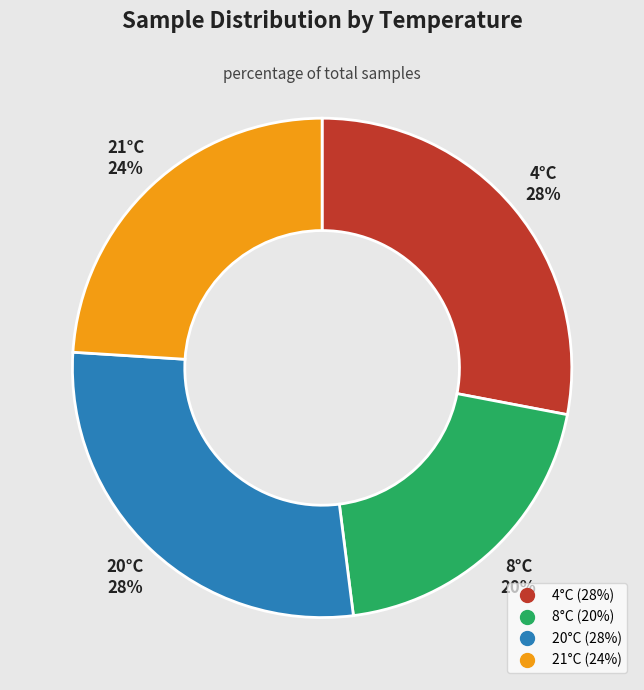

To the nearest percent, what is the average slice percentage?

25%